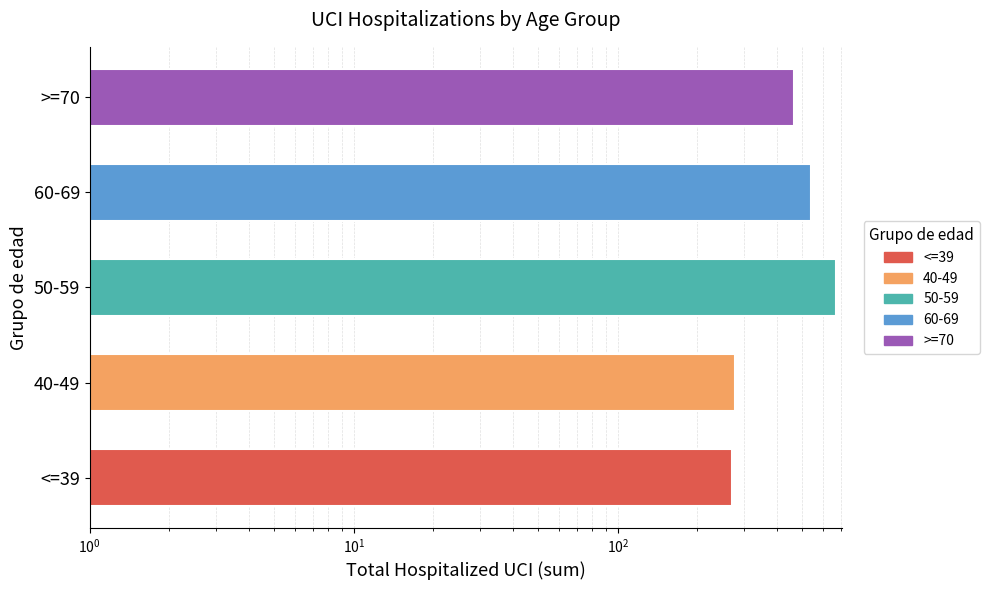

Rank the categories by value from lowest to highest.

<=39, 40-49, >=70, 60-69, 50-59